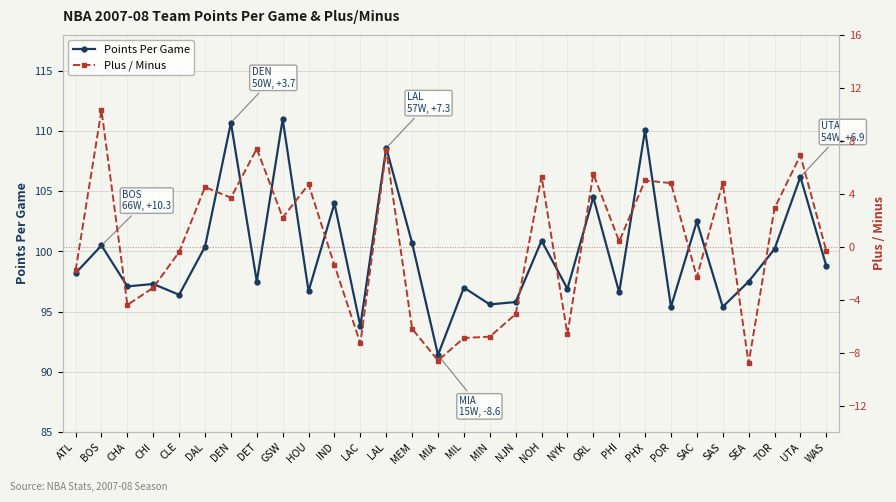

How many lines are shown in the chart?

2